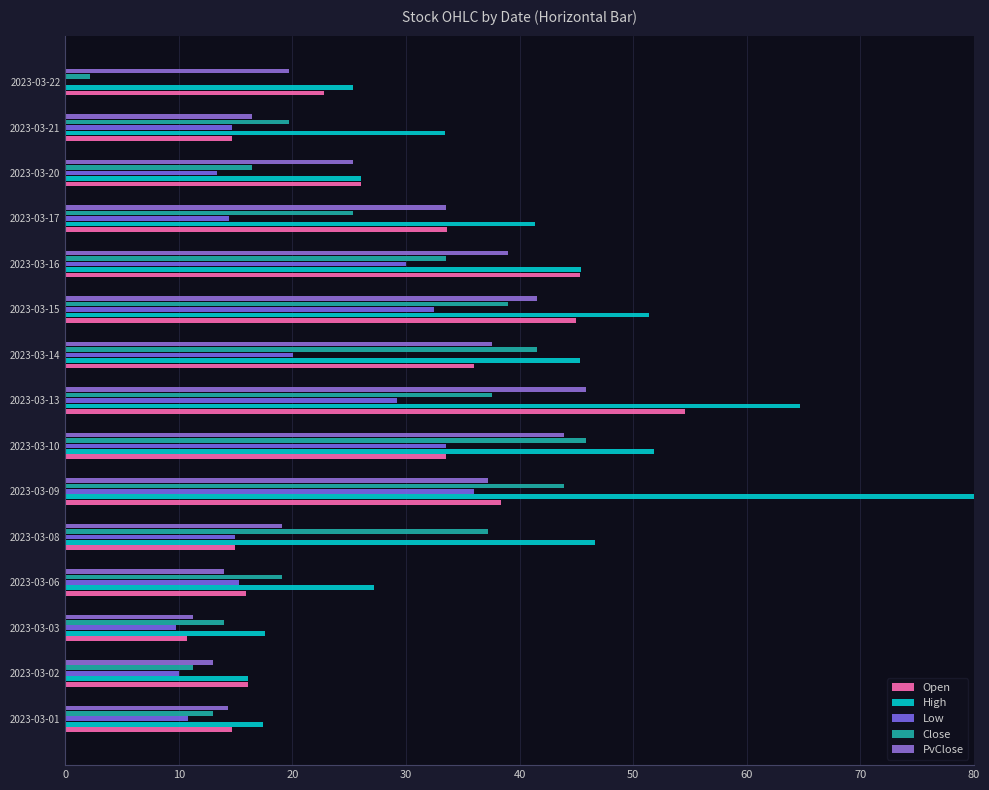

What is the value of the Close bar at the 9th from the left?

41.5